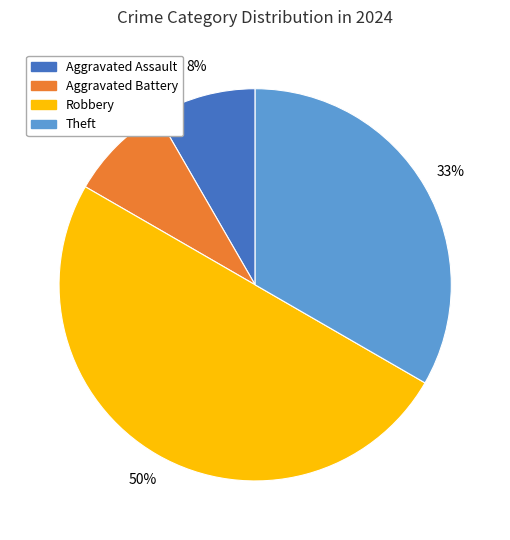

To the nearest percent, what is the difference between the largest and smallest slice percentages?

42%